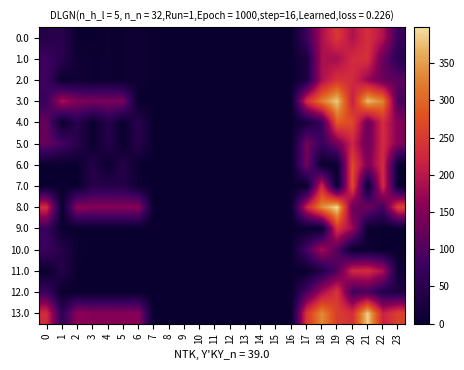

At 21, list the series in order from smallest to largest.

7.0, 9.0, 10.0, 12.0, 5.0, 4.0, 8.0, 6.0, 2.0, 11.0, 0.0, 1.0, 3.0, 13.0